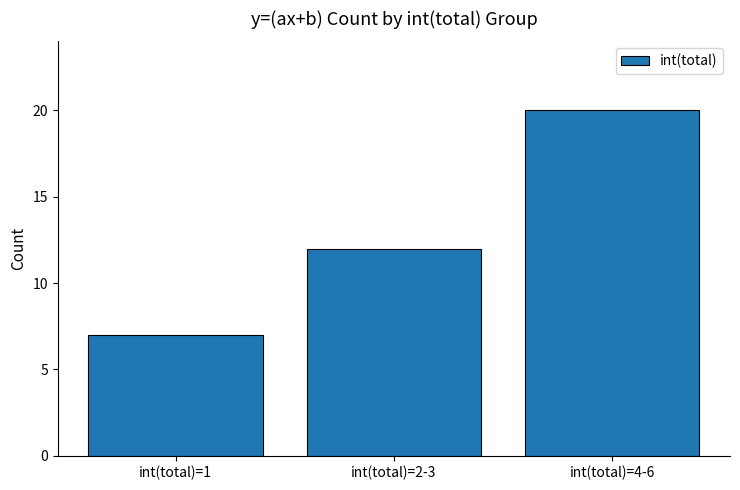

List the labels in order of value, smallest first.

int(total)=1, int(total)=2-3, int(total)=4-6